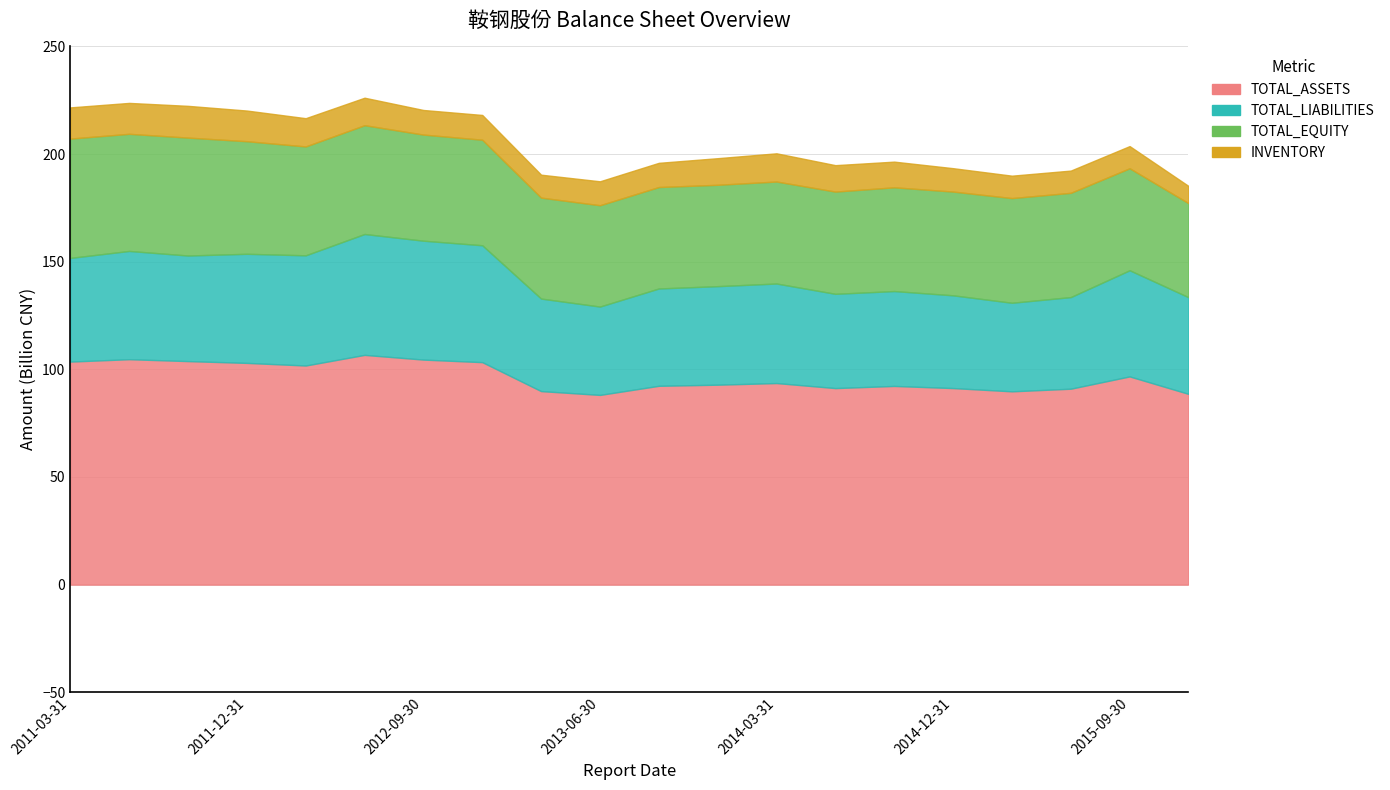

What is the total value across all series at 2014-03-31?

200352000128.6